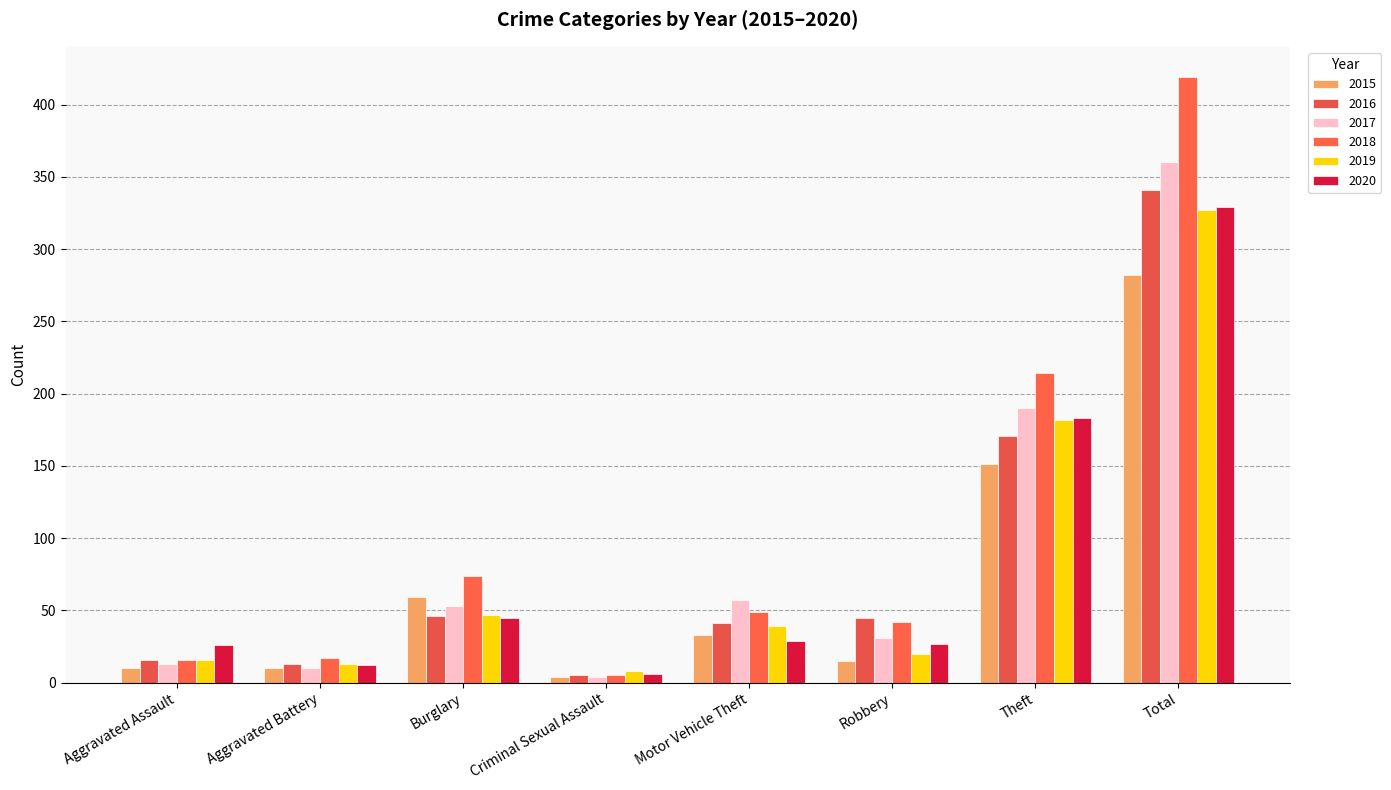

Reading left to right, extract all data points from this chart.

2015: 10	10	59	4	33	15	151	282
2016: 16	13	46	5	41	45	171	341
2017: 13	10	53	4	57	31	190	360
2018: 16	17	74	5	49	42	214	419
2019: 16	13	47	8	39	20	182	327
2020: 26	12	45	6	29	27	183	329